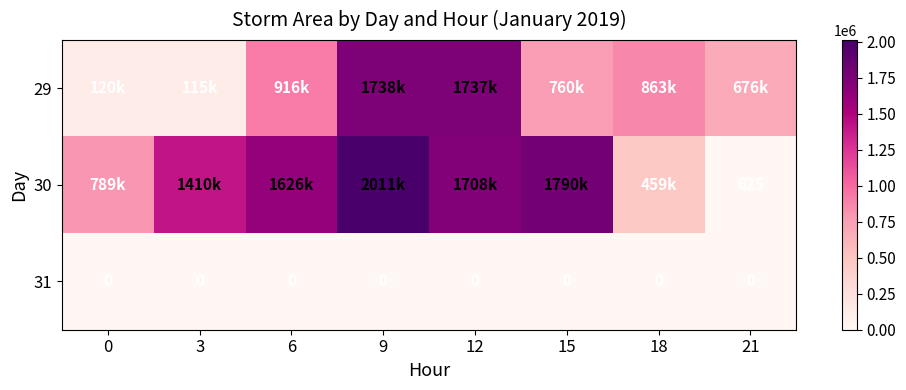

True or false: 31 has a value of 0 at 15.

True